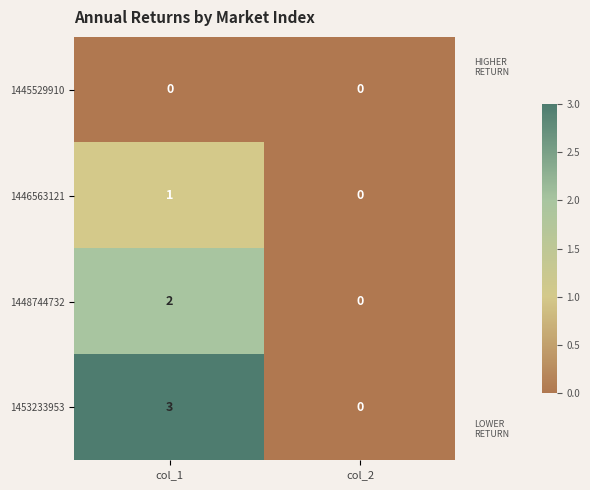

Which series has the largest total across all categories?

1453233953